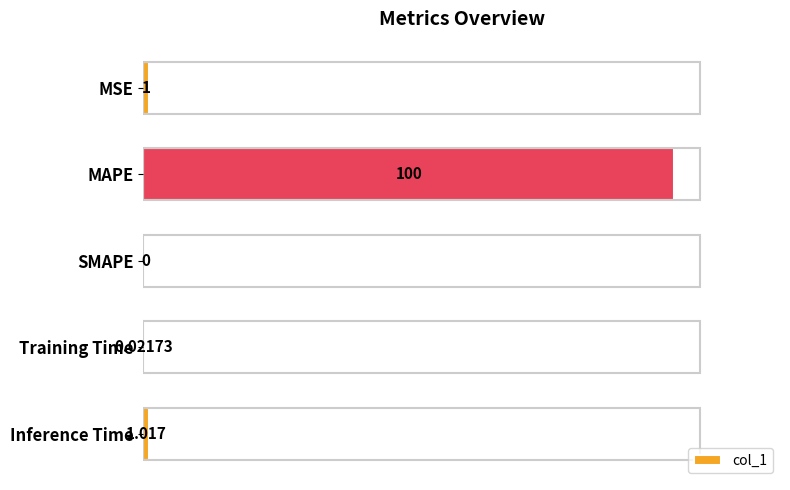

Where is the data nearest to the value 50?

Inference Time